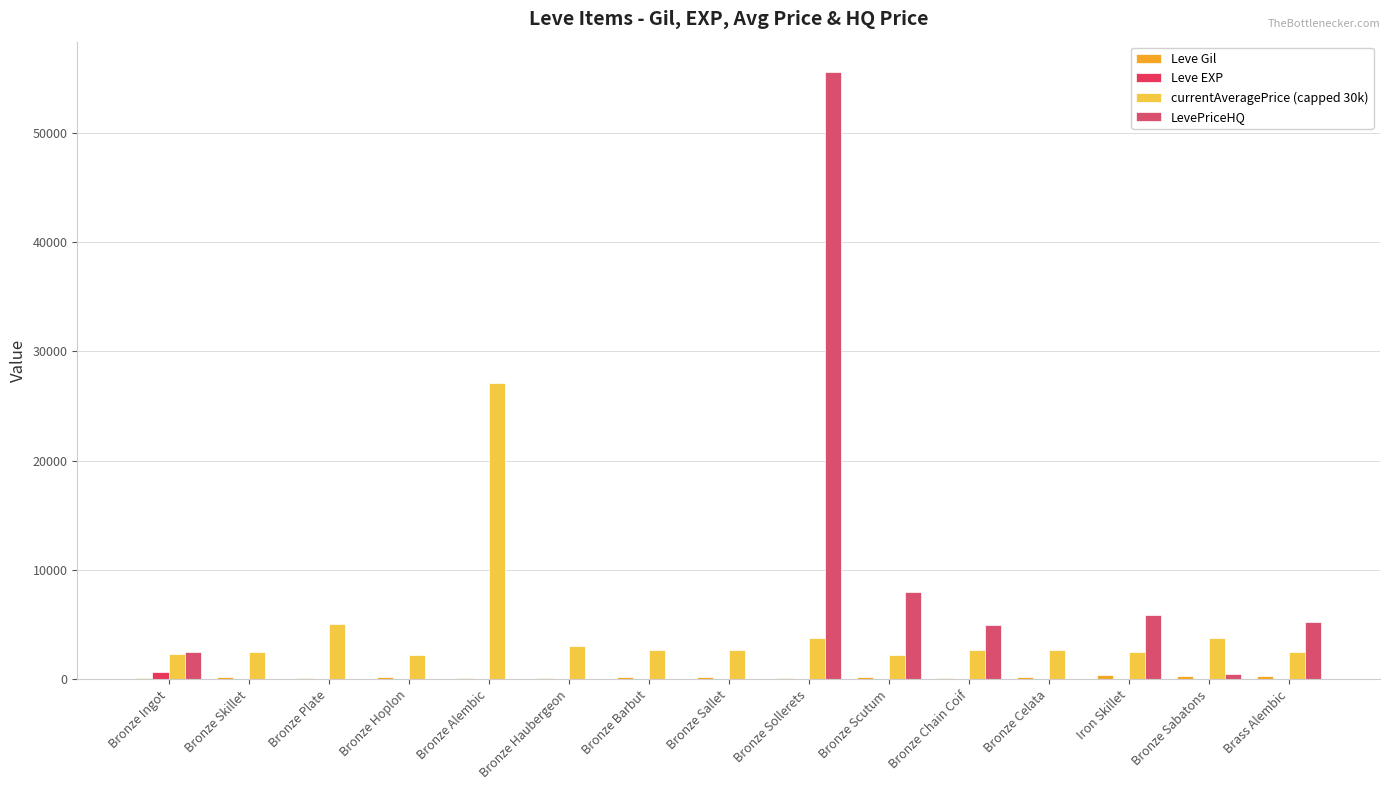

Are the bars grouped side by side (vs. stacked)?

Yes